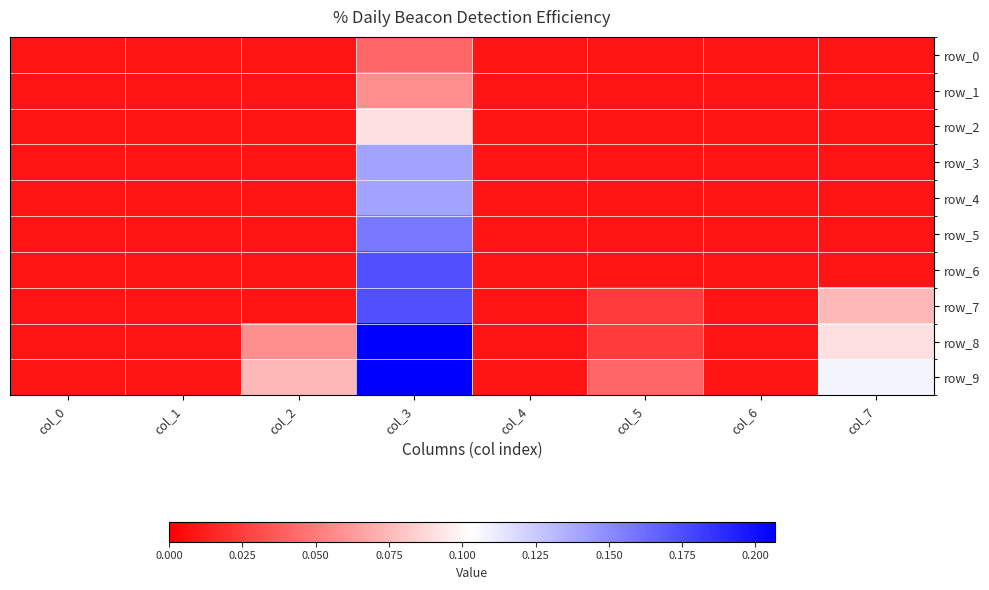

At which category is the sum across all series the highest?

col_3